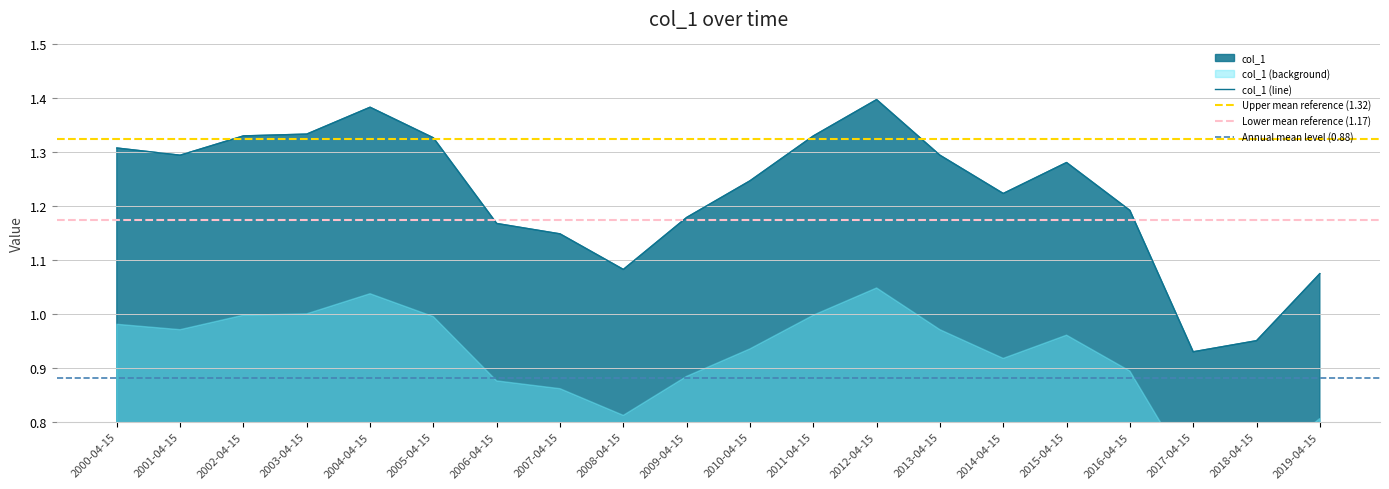

Reading left to right, extract all data points from this chart.

2000-04-15=1.3	2001-04-15=1.3	2002-04-15=1.3	2003-04-15=1.3	2004-04-15=1.4	2005-04-15=1.3	2006-04-15=1.2	2007-04-15=1.1	2008-04-15=1.1	2009-04-15=1.2	2010-04-15=1.2	2011-04-15=1.3	2012-04-15=1.4	2013-04-15=1.3	2014-04-15=1.2	2015-04-15=1.3	2016-04-15=1.2	2017-04-15=0.9	2018-04-15=1.0	2019-04-15=1.1